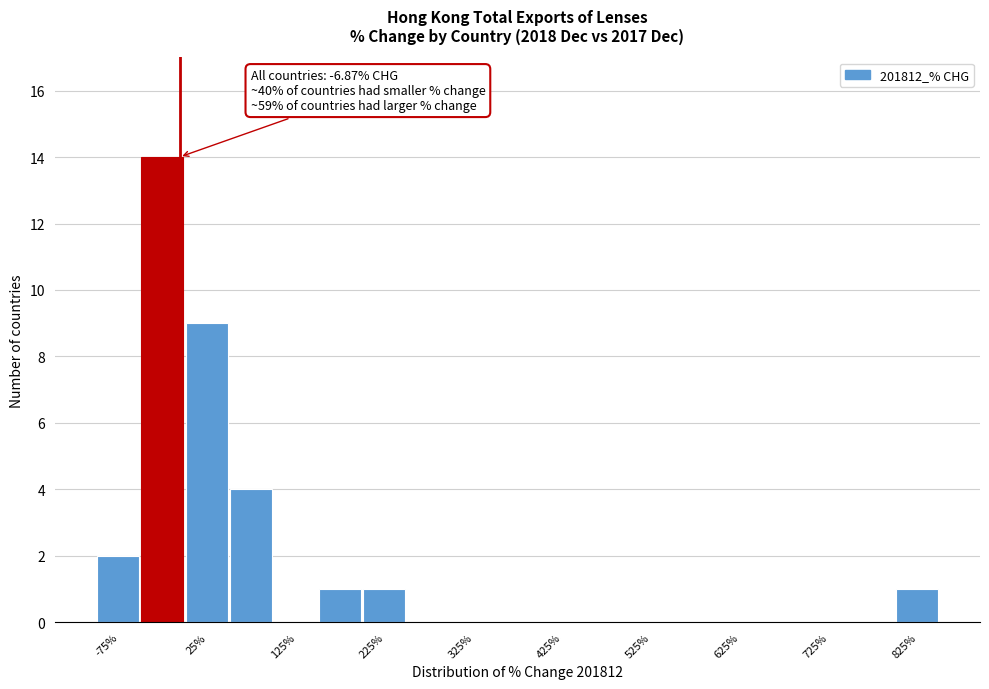

Which range on the x-axis has the tallest bar?

-50 to 0